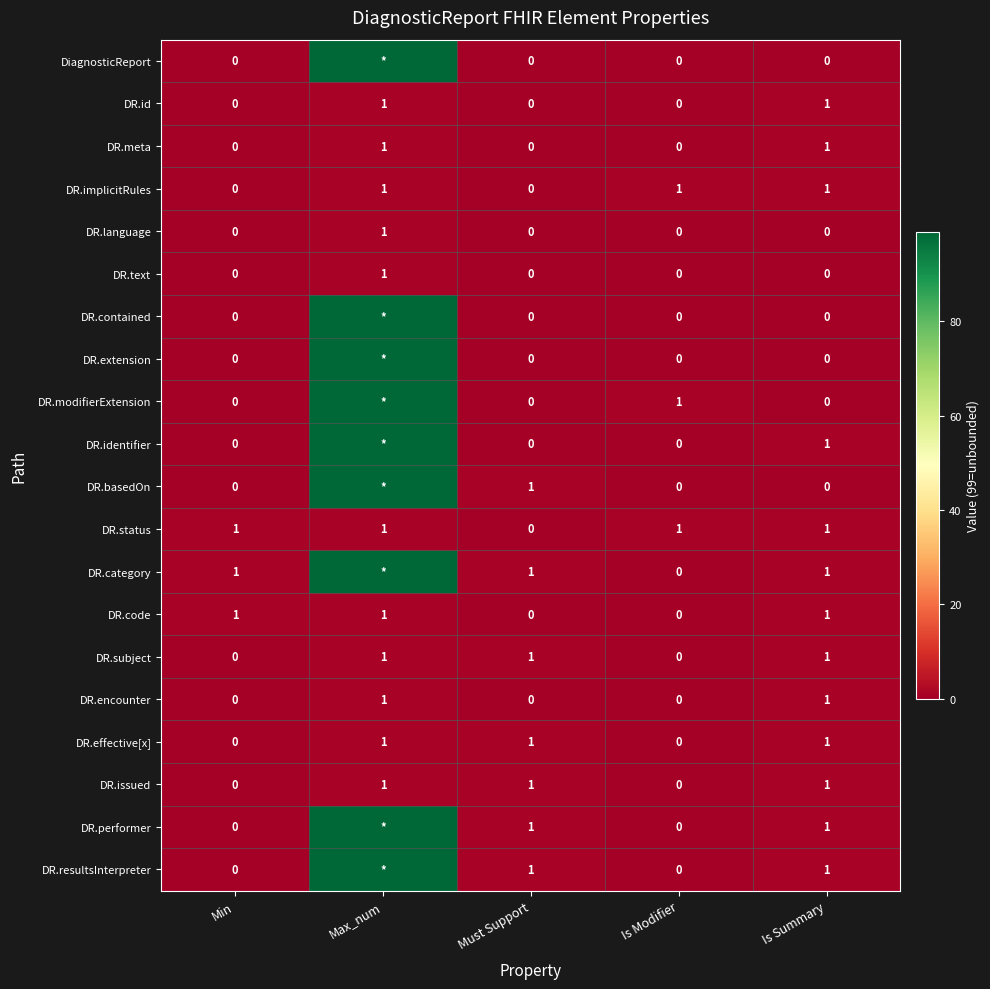

What is the sum of all DR.effective[x] values?

3